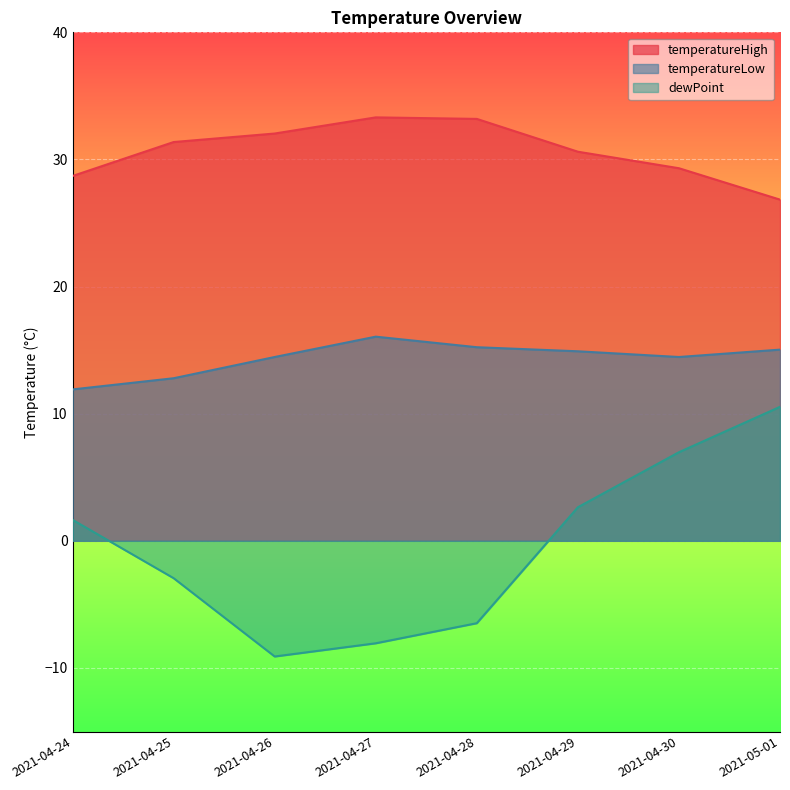

What is the spread (max minus min) of values at 2021-04-24?

27.1